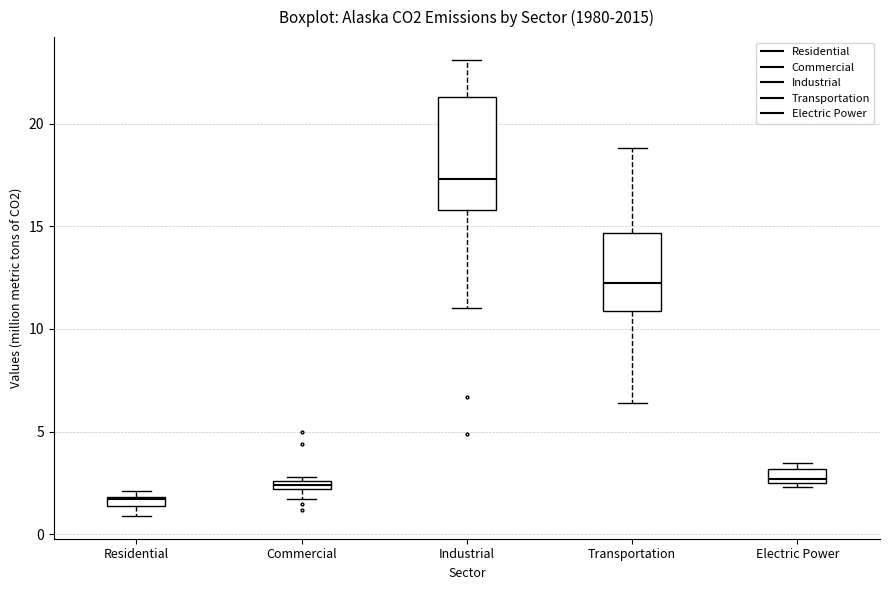

Which box is the tallest, from its lower edge to its upper edge?

Industrial